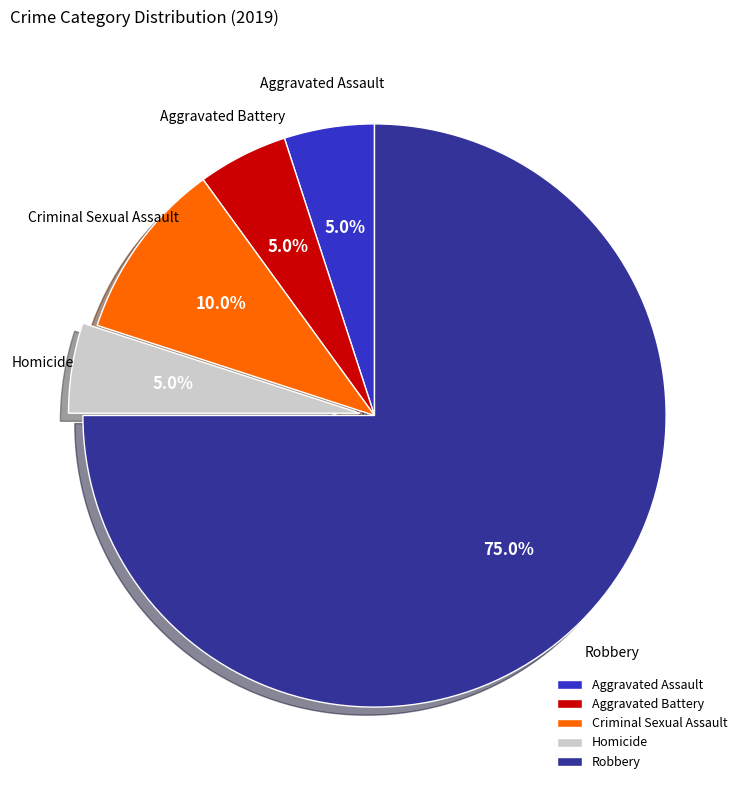

Which slice is the largest?

Robbery